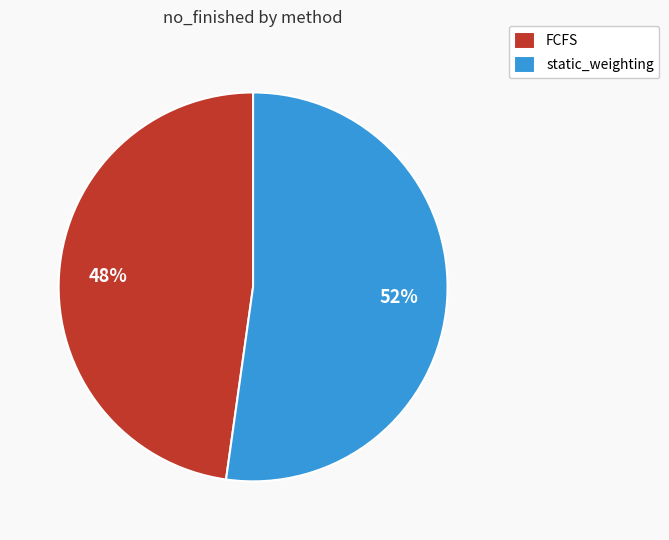

Which category has the biggest portion of the pie?

static_weighting